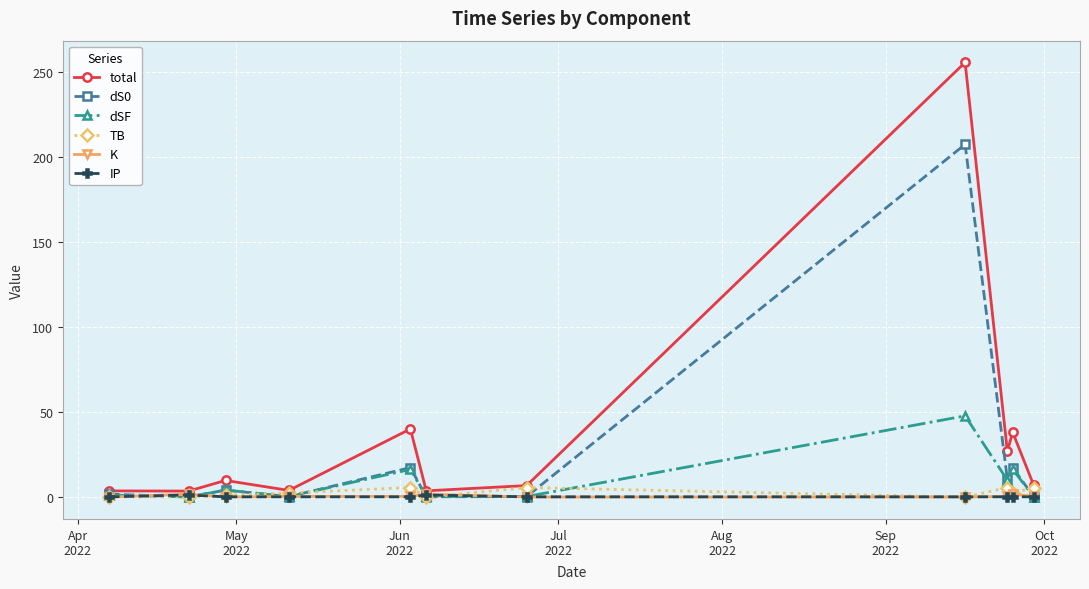

Which series has the largest range (max minus min)?

total